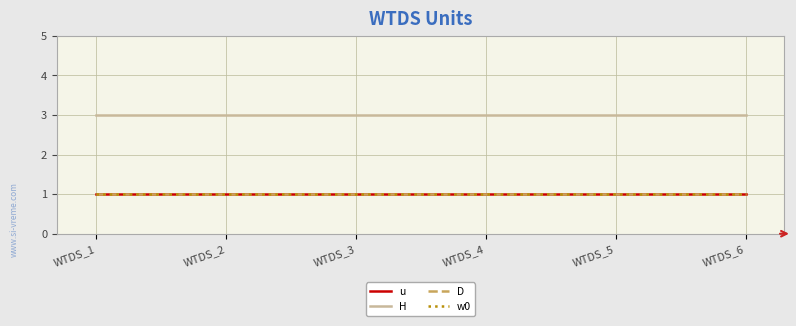

Does the chart display data point markers on the line(s)?

No